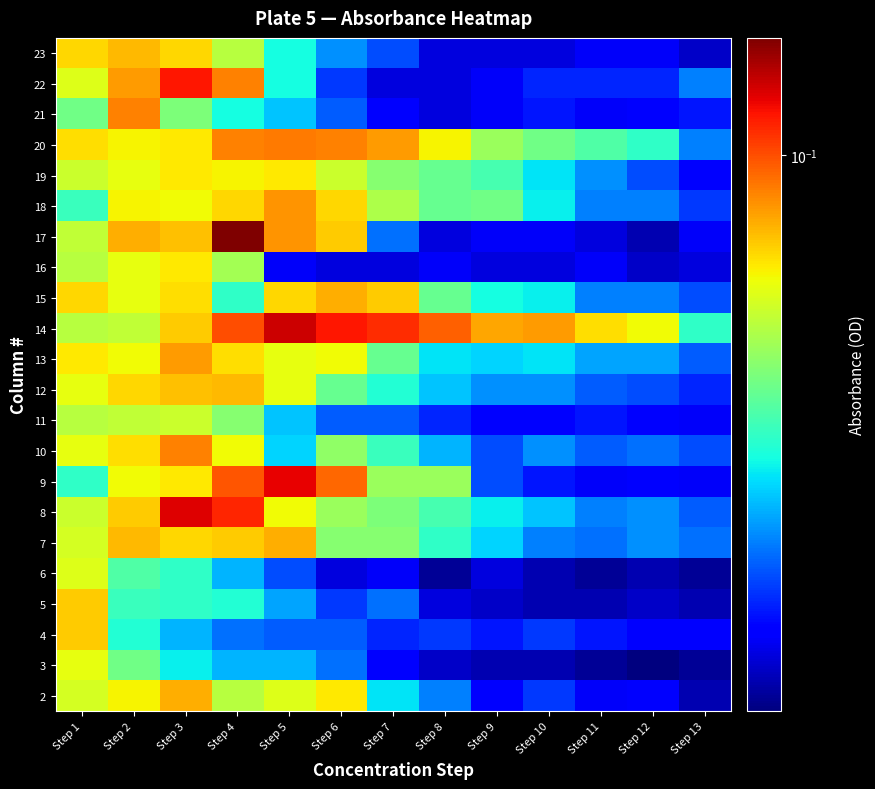

At how many categories does at least one series exceed 0?

13